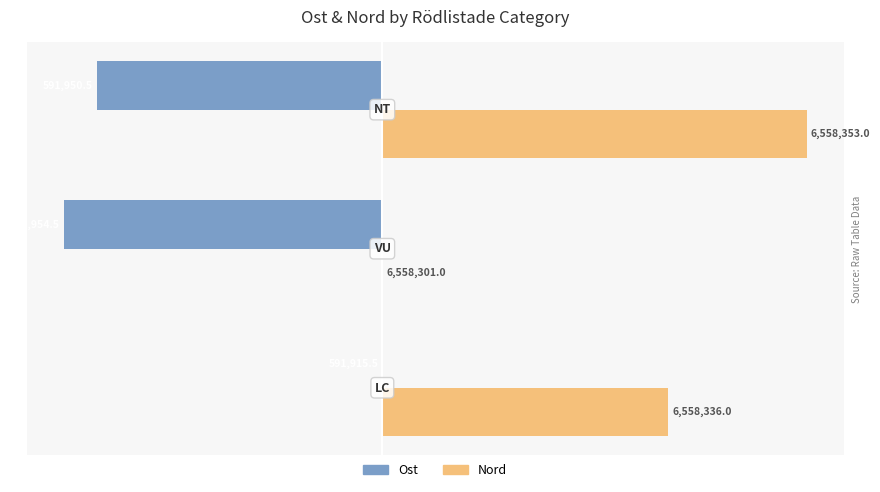

What are all the series names shown in the legend?

Ost, Nord